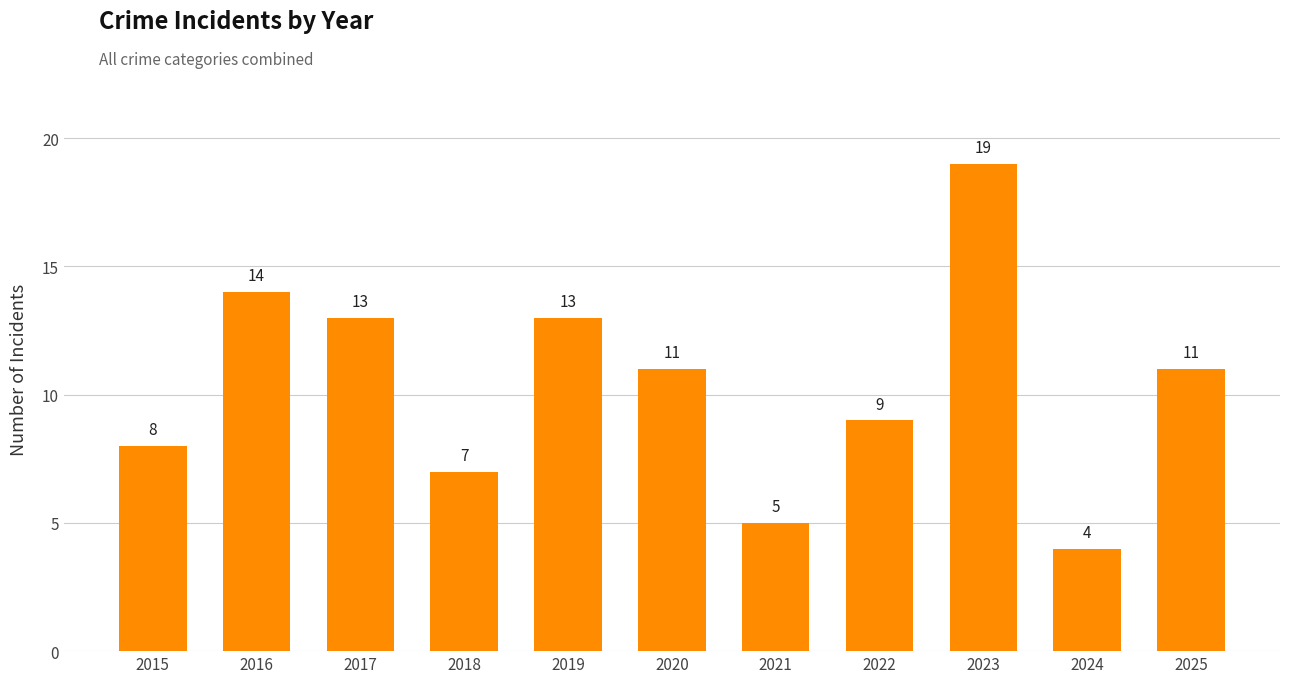

What is the value of the 3rd bar from the left?

13